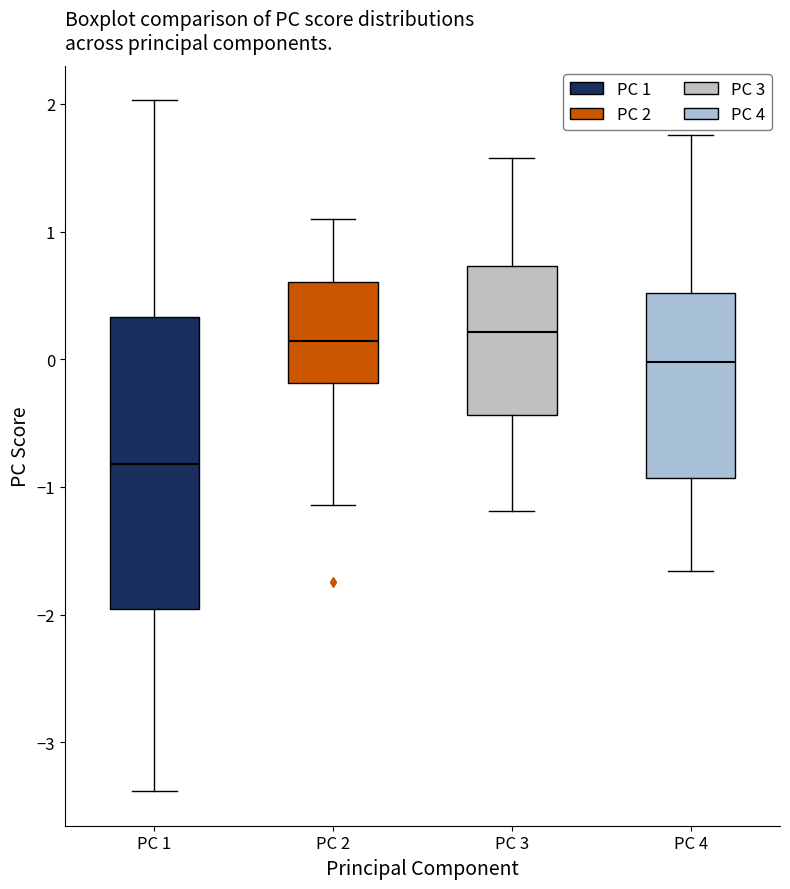

Reading left to right, read every box against the y-axis: the position of its median line, the range the box covers, and the ends of its whiskers. The values are not printed on the chart, so give them approximately, as read against the axis.

PC 1: median -0.8, box -2.0 to 0.3, whiskers -3.4 to 2.0
PC 2: median 0.1, box -0.2 to 0.6, whiskers -1.1 to 1.1
PC 3: median 0.2, box -0.4 to 0.7, whiskers -1.2 to 1.6
PC 4: median 0.0, box -0.9 to 0.5, whiskers -1.7 to 1.8